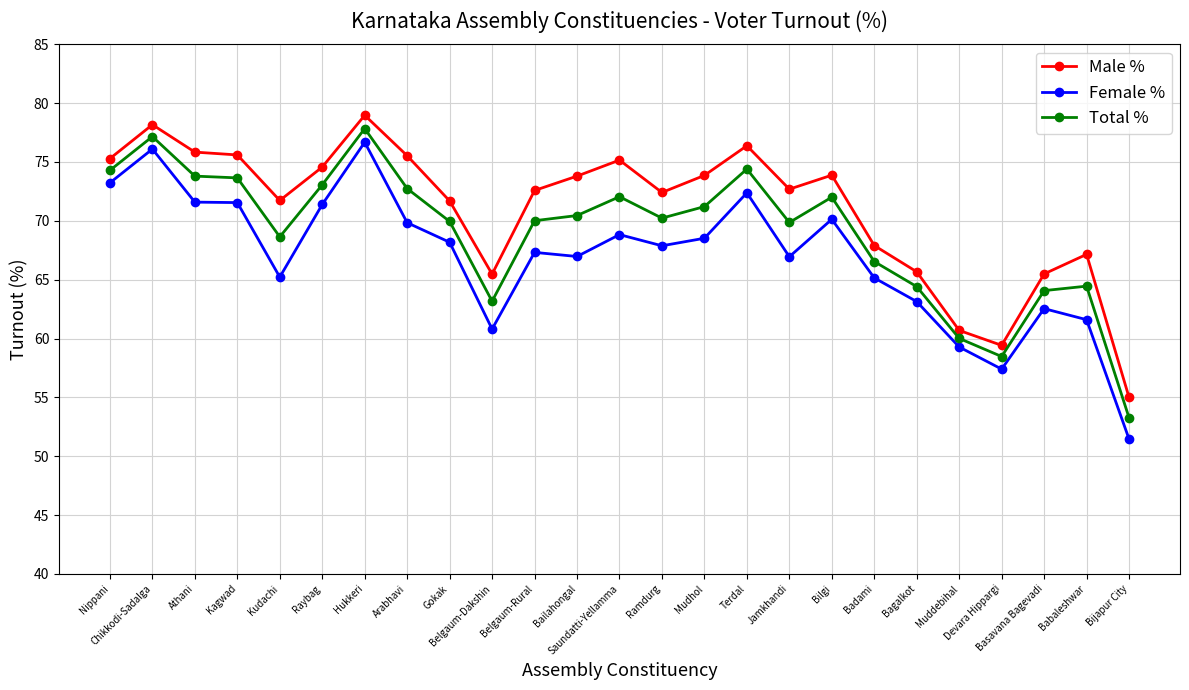

How many lines are shown in the chart?

3